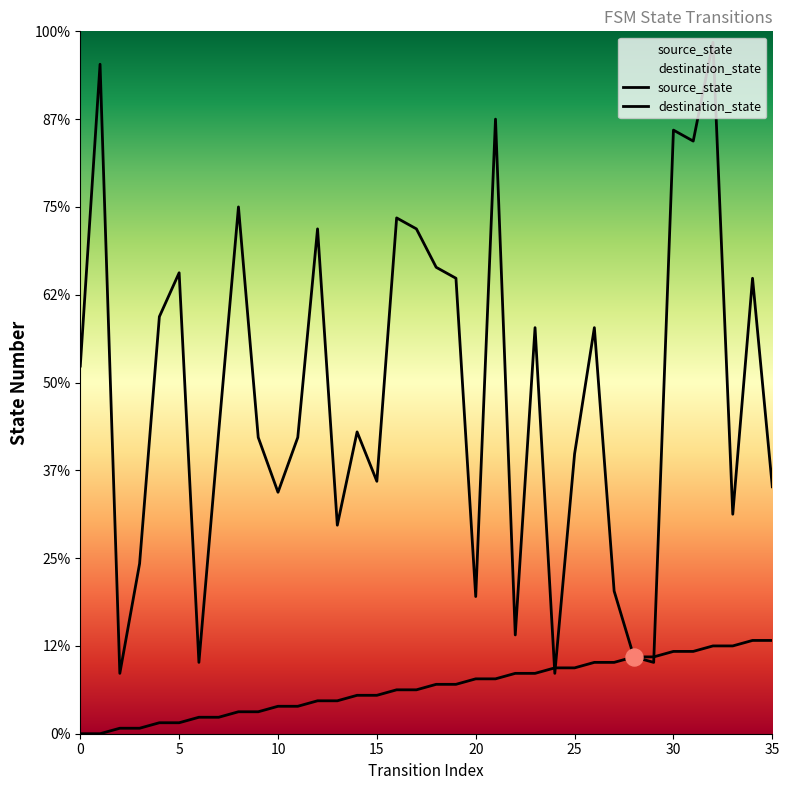

At which category is the sum across all series the highest?

32